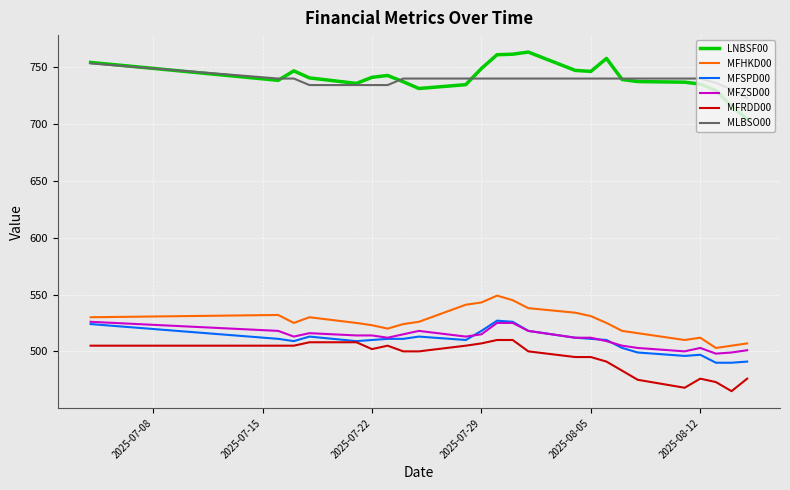

True or false: MFZSD00 and MFRDD00 cross at least once.

False